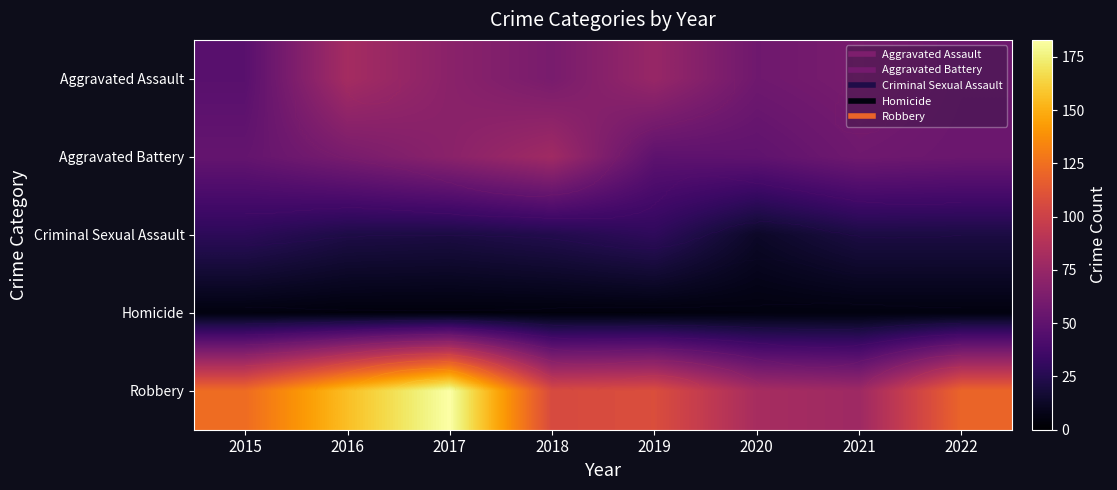

Which category has the lowest value across all series?

2016